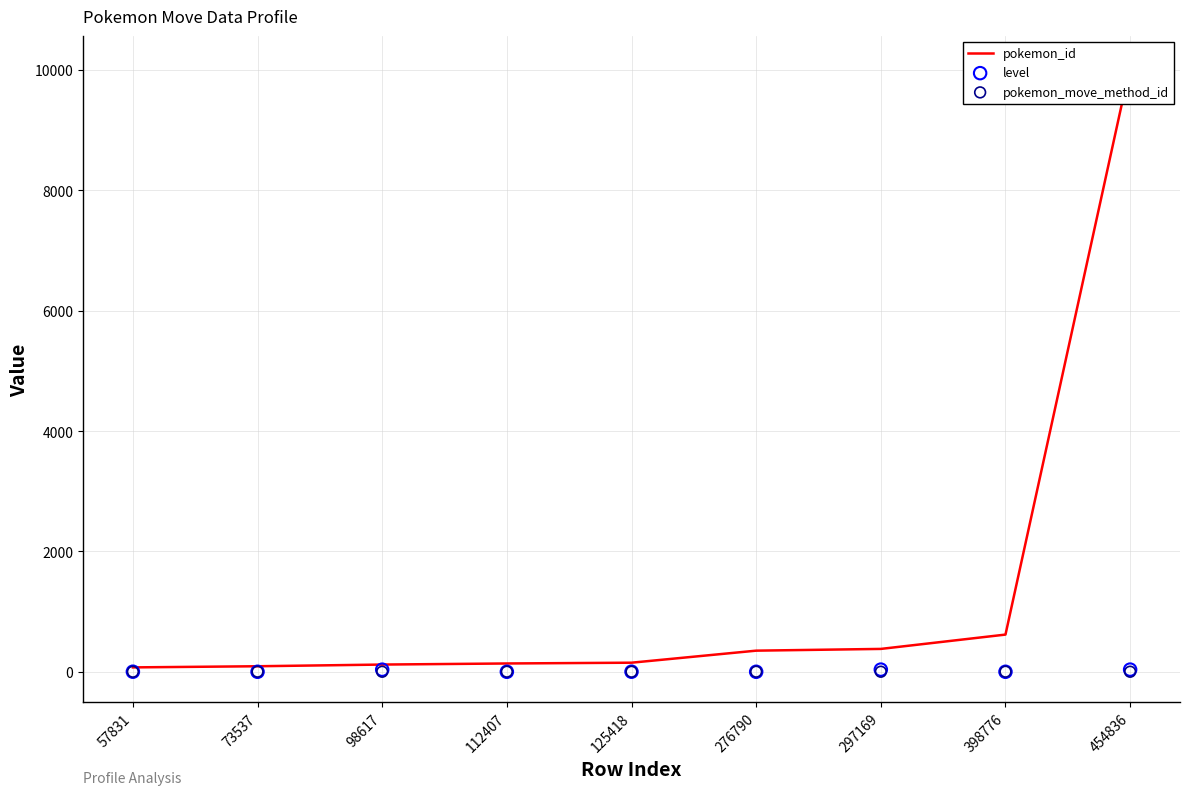

What are all the series names shown in the legend?

pokemon_id, level, pokemon_move_method_id